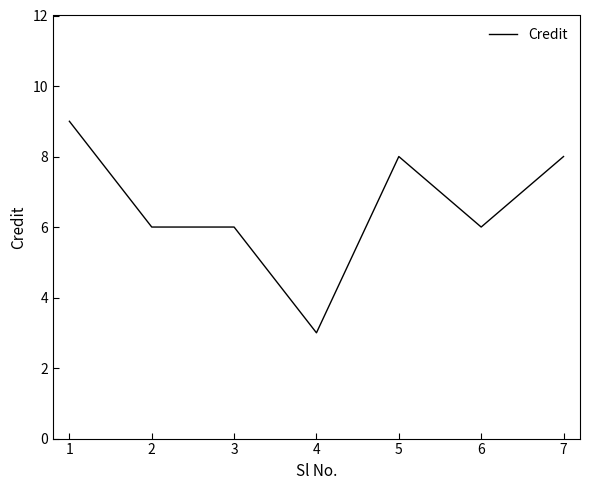

What is the average value?

7